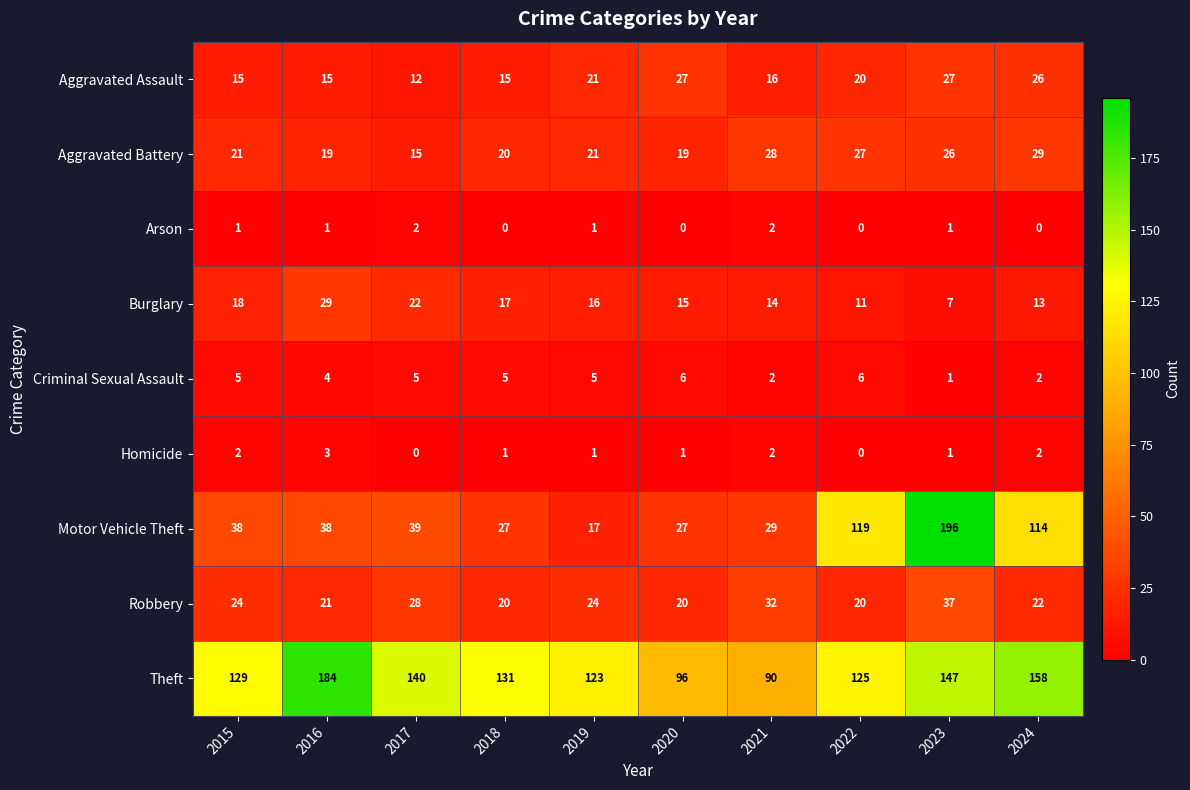

At which label does Homicide first exceed 1?

2015